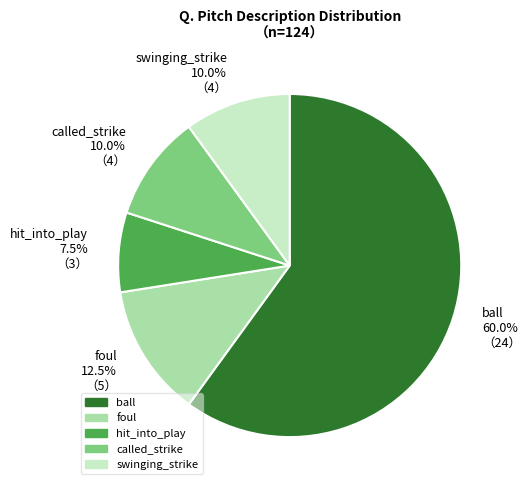

True or false: hit_into_play accounts for 24% of the total.

False